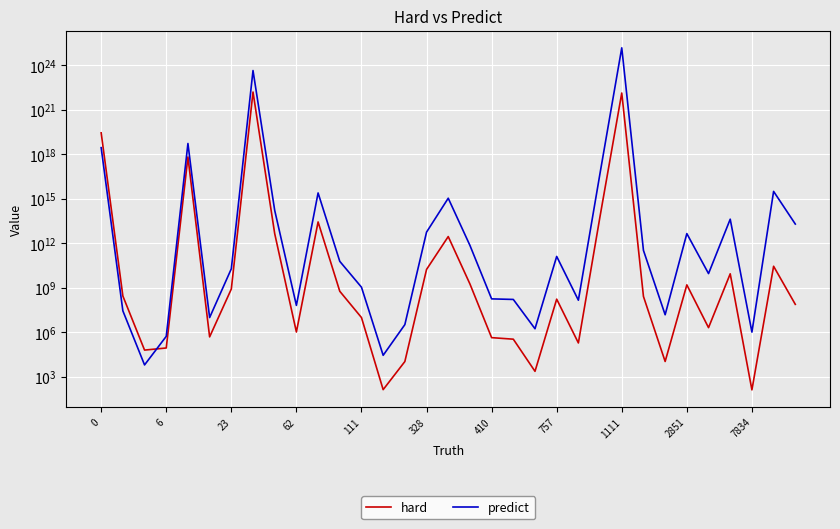

Rank the series by their average value, from lowest to highest.

hard, predict